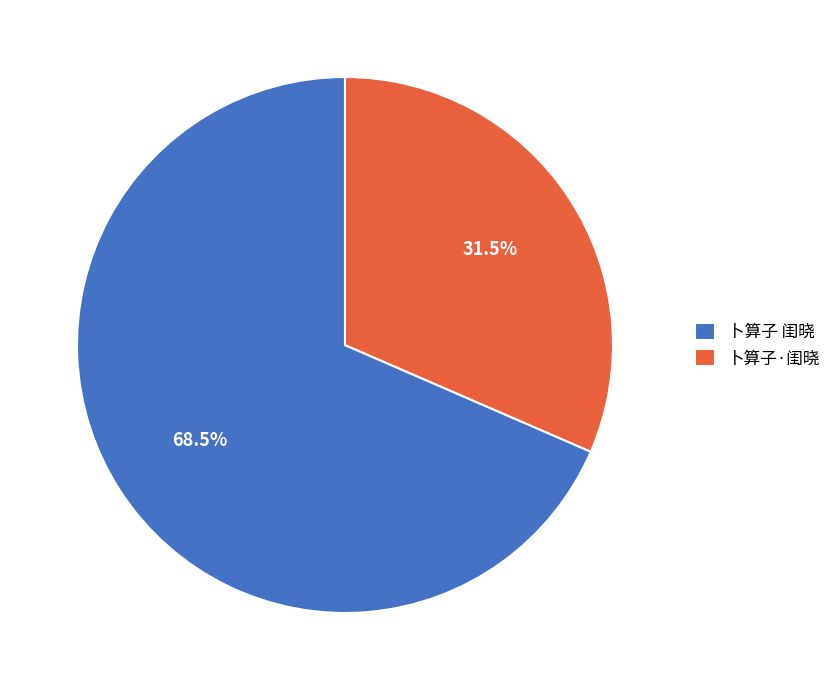

What is the largest slice in the pie chart?

卜算子 闺晓